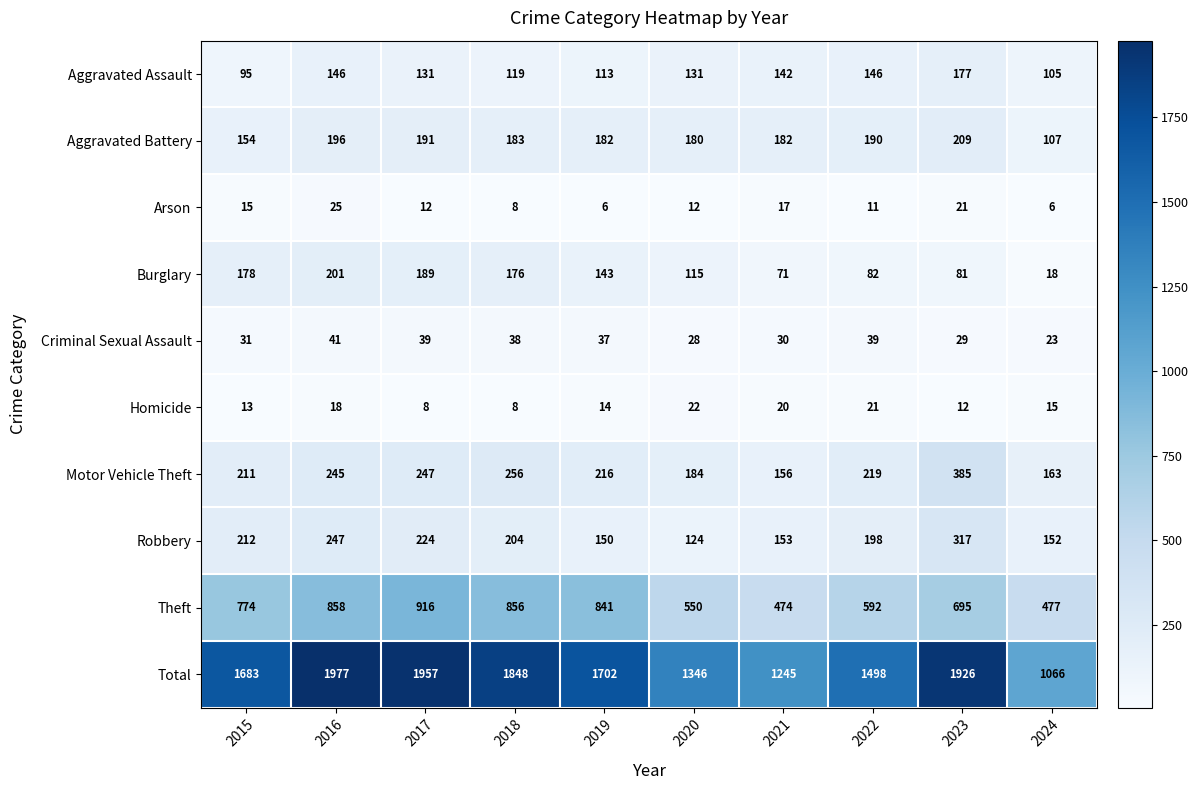

The Total series shows 1245 at 2021. True or false?

True